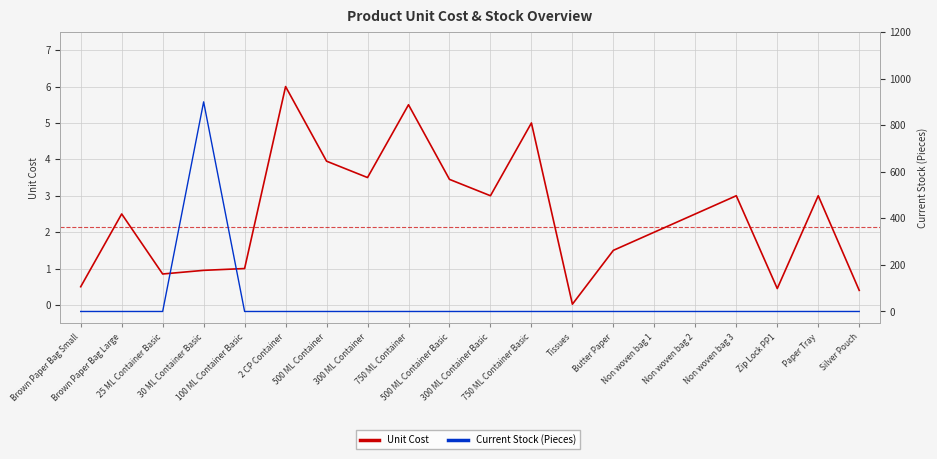

How many series are shown in this chart?

2